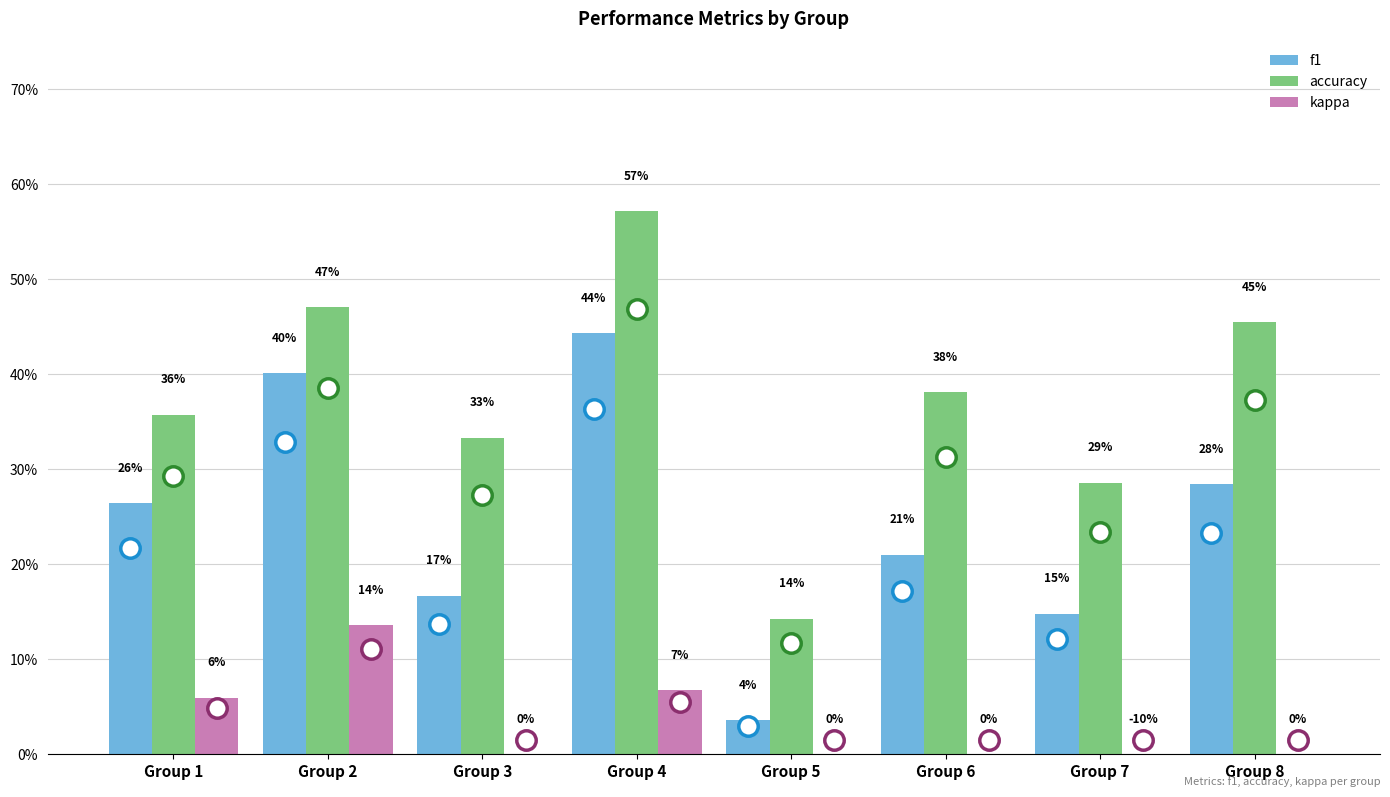

Reading left to right, list all the values displayed in this chart.

f1: 0.3	0.4	0.2	0.4	0.0	0.2	0.1	0.3
accuracy: 0.4	0.5	0.3	0.6	0.1	0.4	0.3	0.5
kappa: 0.1	0.1	0.0	0.1	0.0	0.0	-0.1	0.0